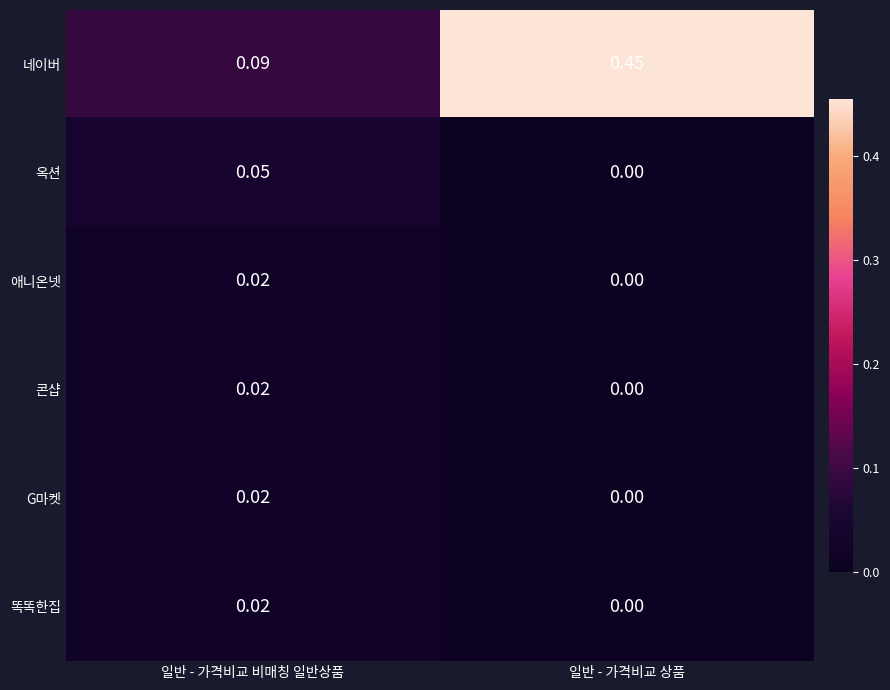

Which series has the largest total across all categories?

네이버